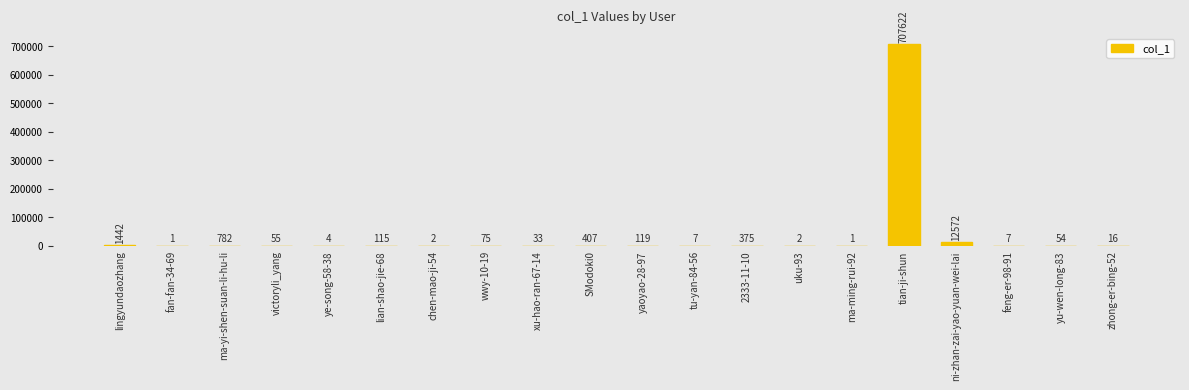

How many categories are shown in the chart?

20